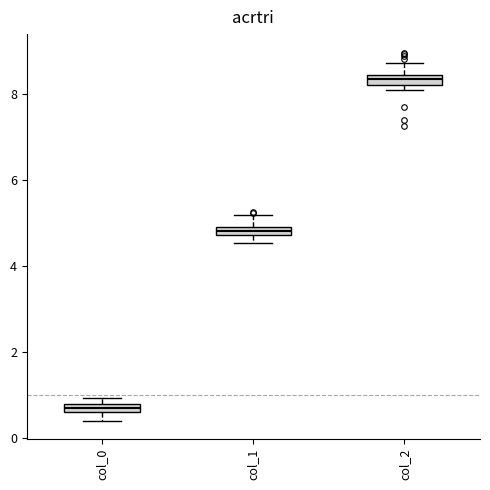

Where is the upper edge of the box for col_1 on the y-axis? The values are not printed on the chart, so give them approximately, as read against the axis.

5.0